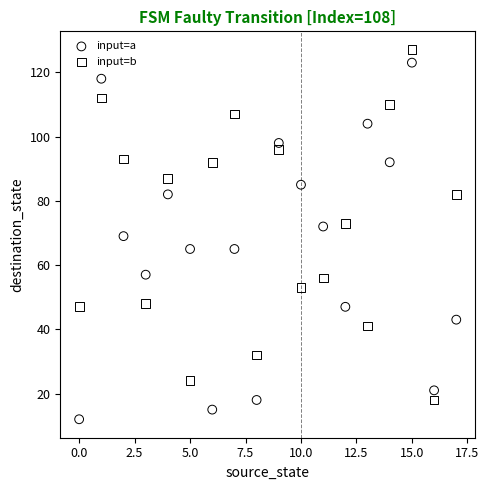

Which series contains the lowest Y value?

input=a